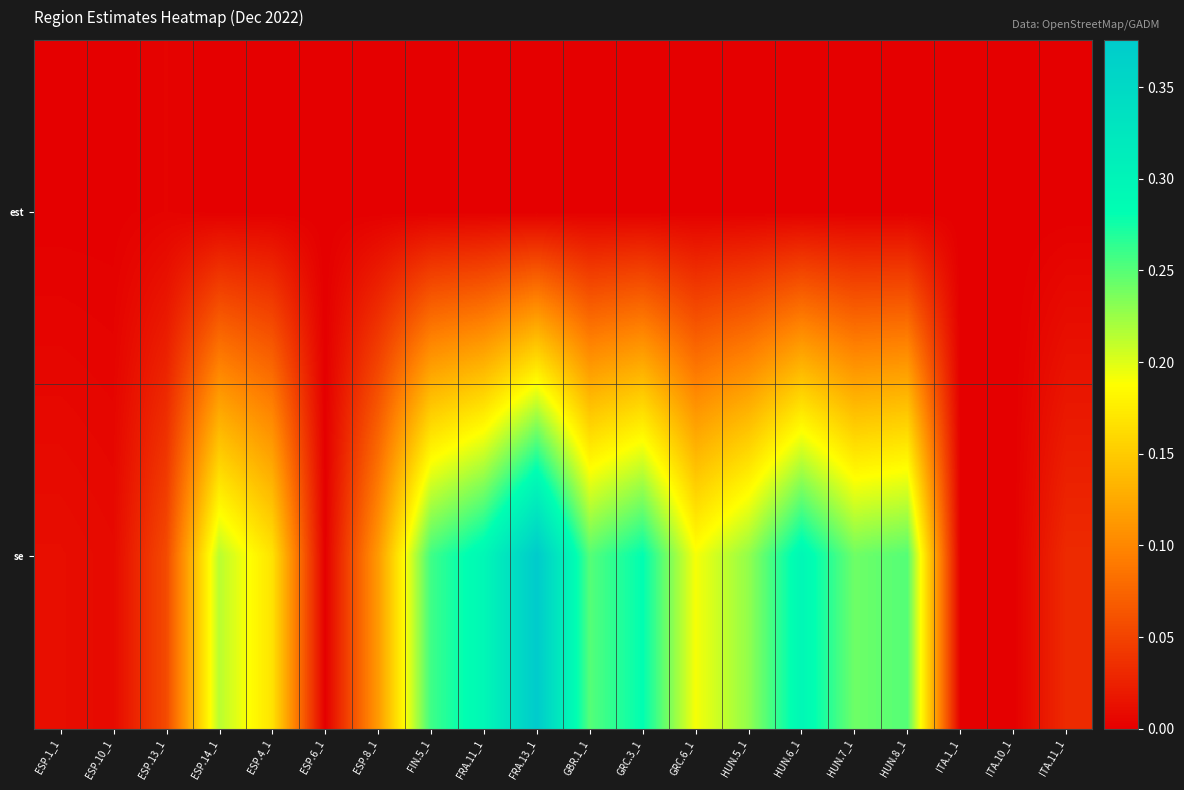

Which series has the largest total across all categories?

se